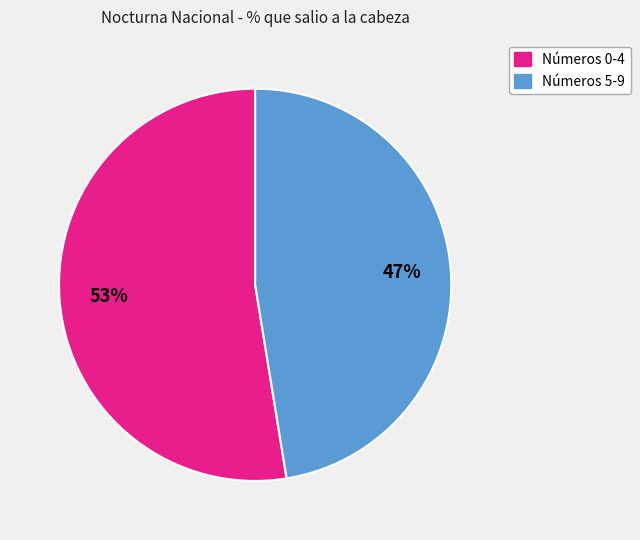

What is the majority slice?

Números 0-4